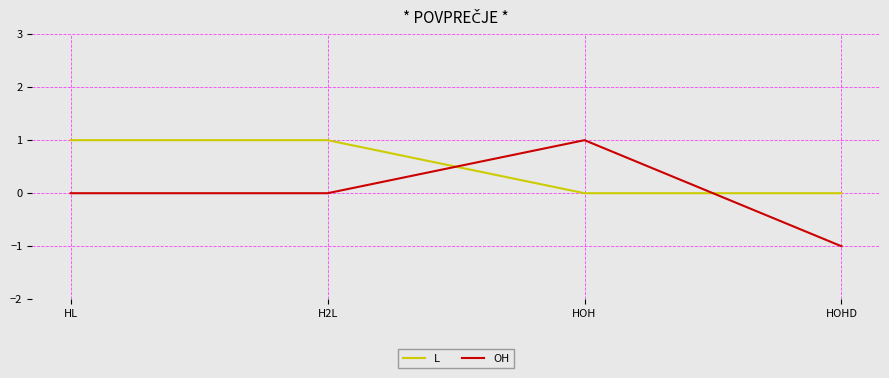

What are all the series names shown in the legend?

L, OH